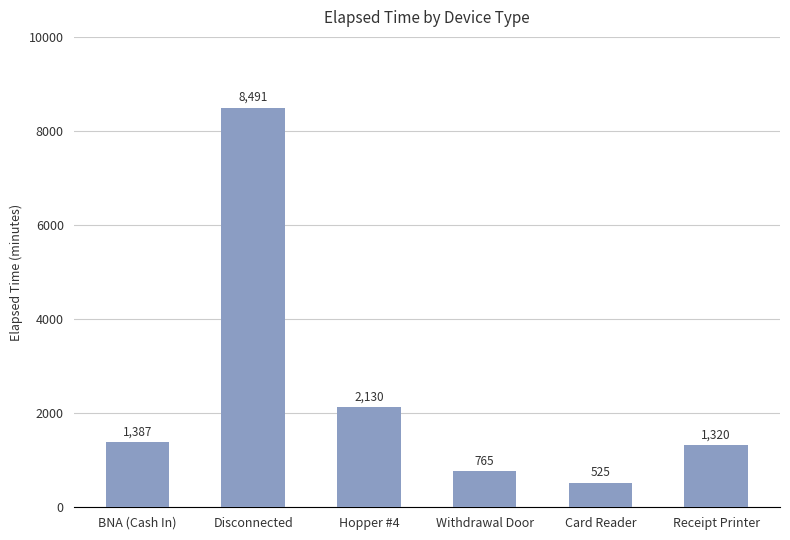

The value at Withdrawal Door is 765. True or false?

True